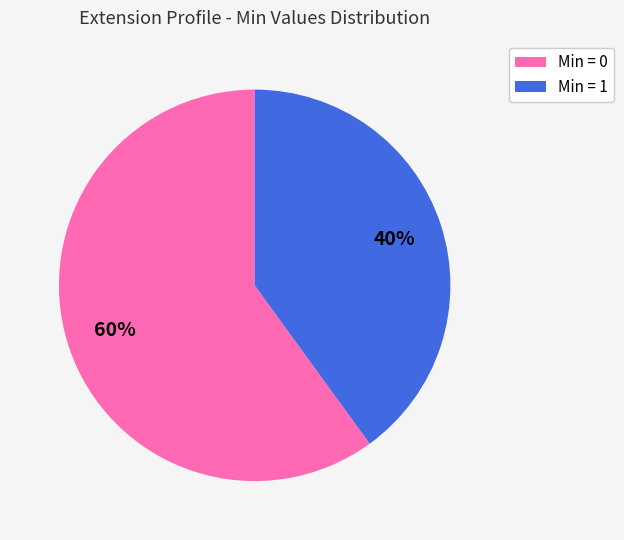

Is there a majority slice in this chart?

Yes